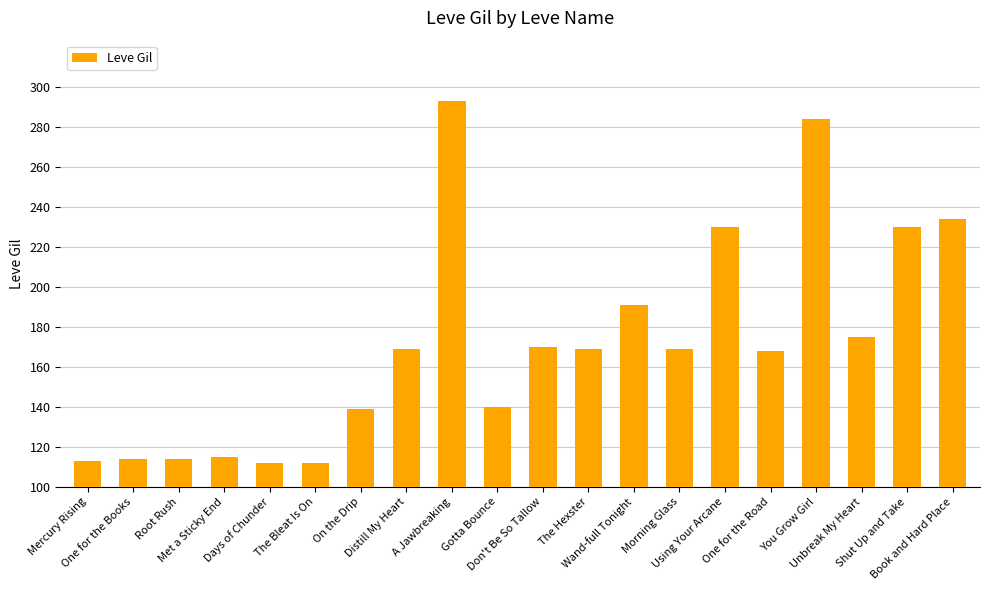

The chart shows a value of 180 at Mercury Rising. True or false?

False